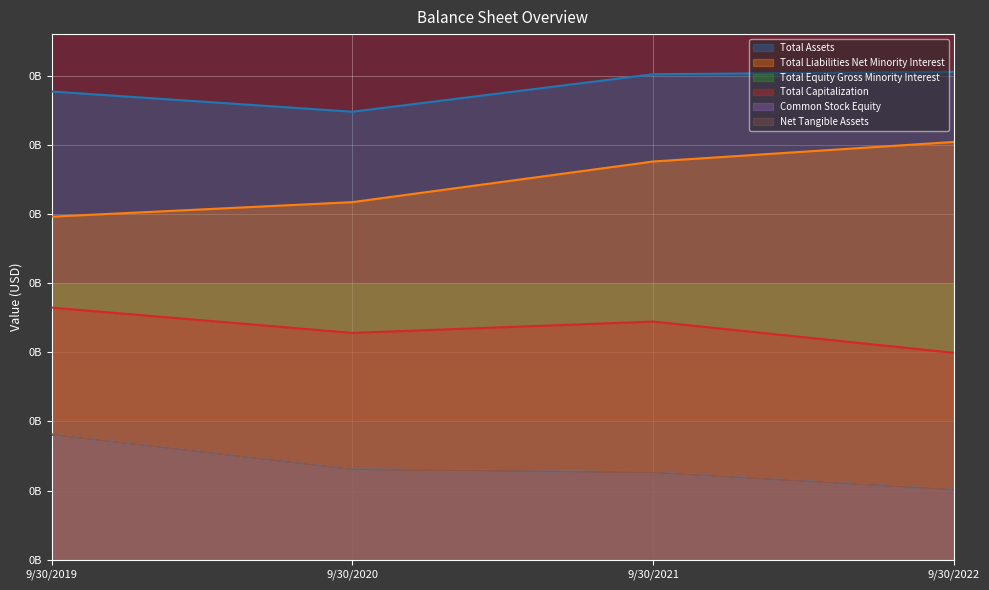

What is the spread (max minus min) of values at 9/30/2019?

248028000